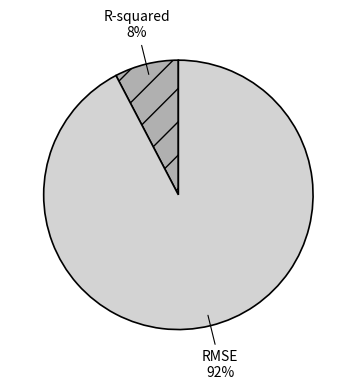

To the nearest percent, what is the average slice percentage?

50%